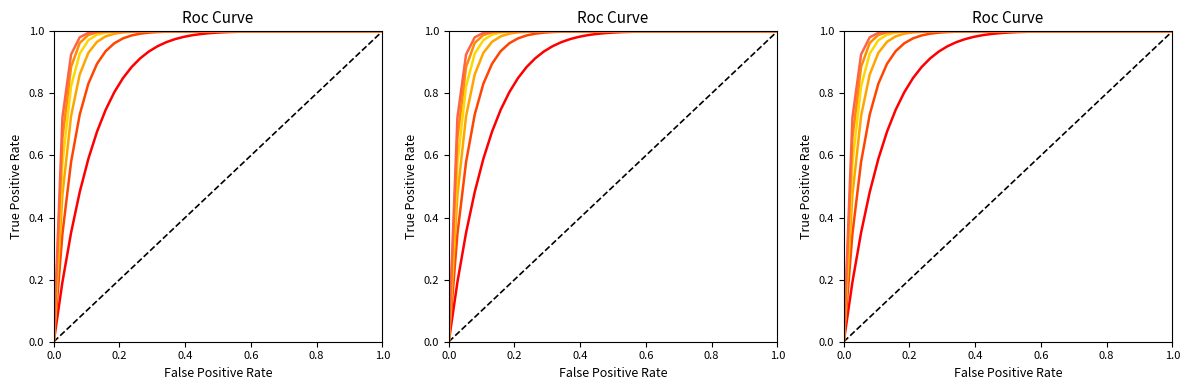

True or false: col_4 has more than 0 interior local peaks.

False